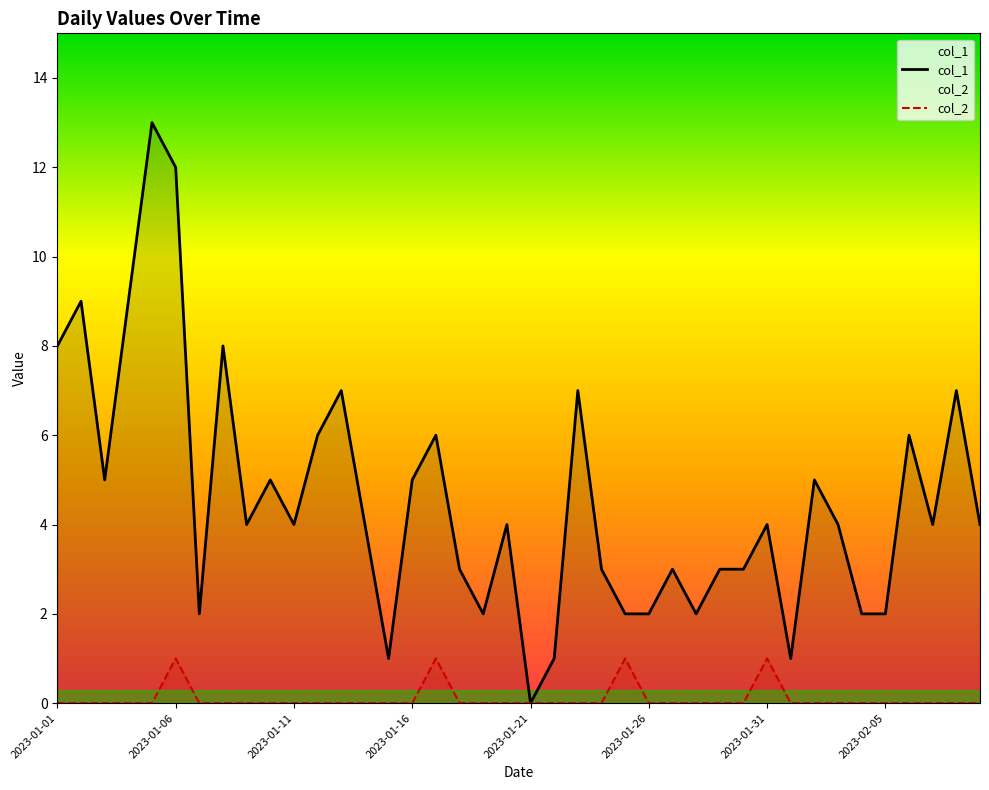

What is the difference between the col_1 values at 2023-01-01 and 38?

1